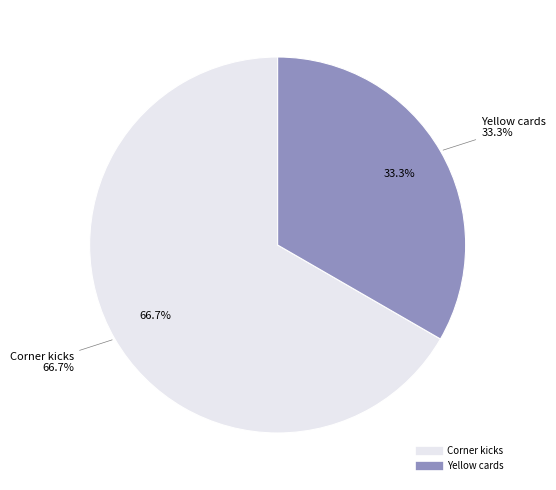

To the nearest percent, what portion does Corner kicks represent?

67%